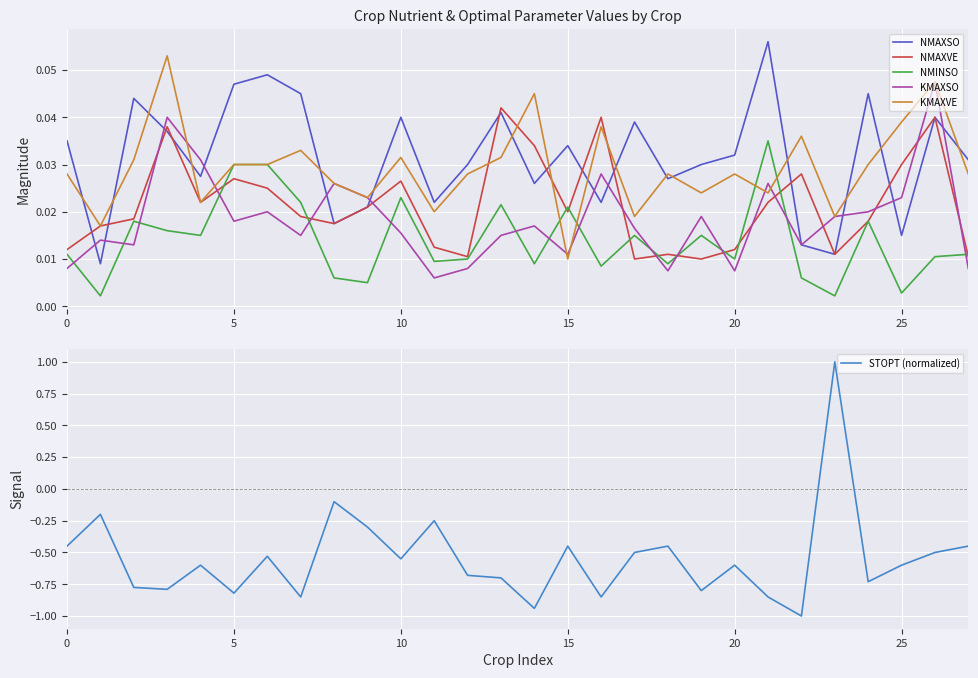

What are all the series names shown in the legend?

NMAXSO, NMAXVE, NMINSO, KMAXSO, KMAXVE, STOPT (normalized)